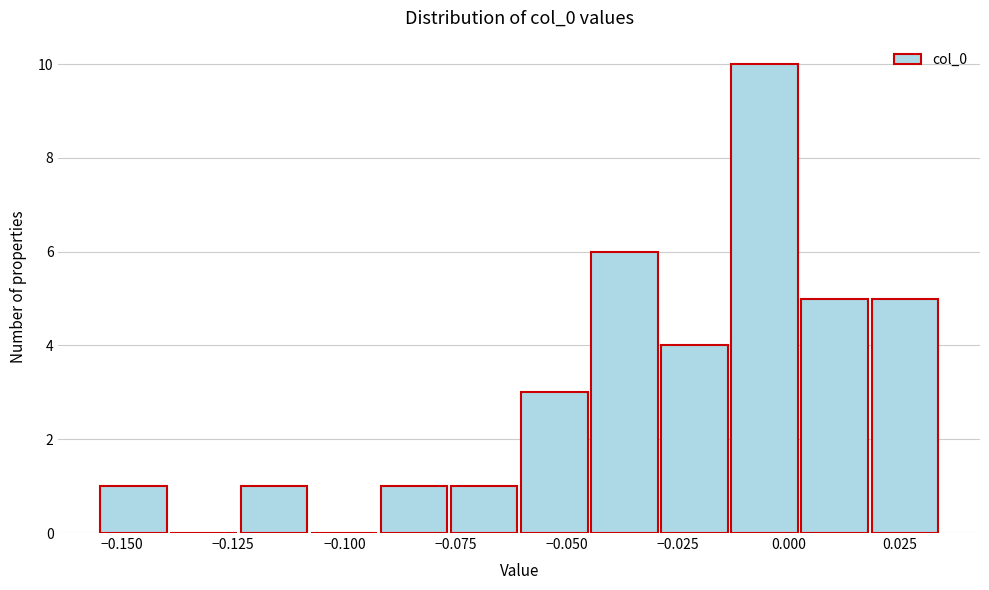

Around what value on the x-axis is the tallest bar? Give the approximate position of its centre, as read against the axis.

-0.005